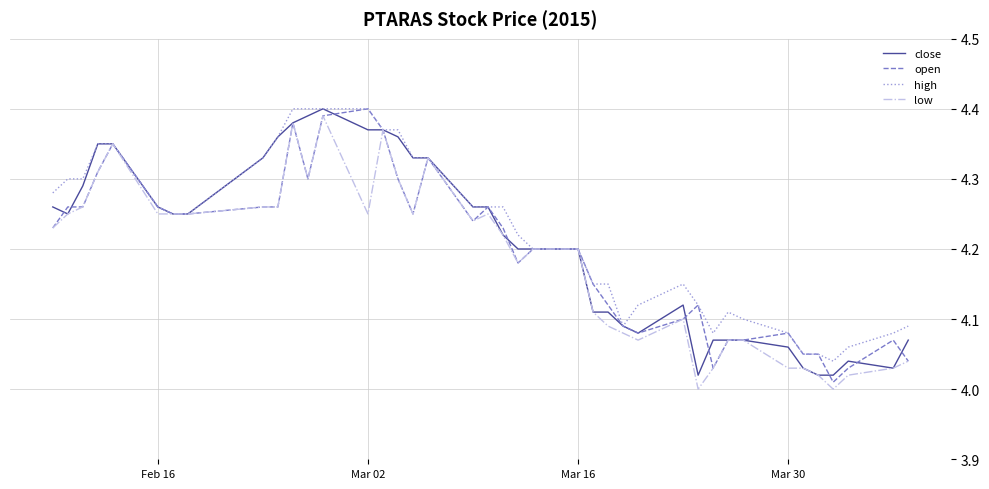

Rank the series by their average value, from highest to lowest.

high, close, open, low